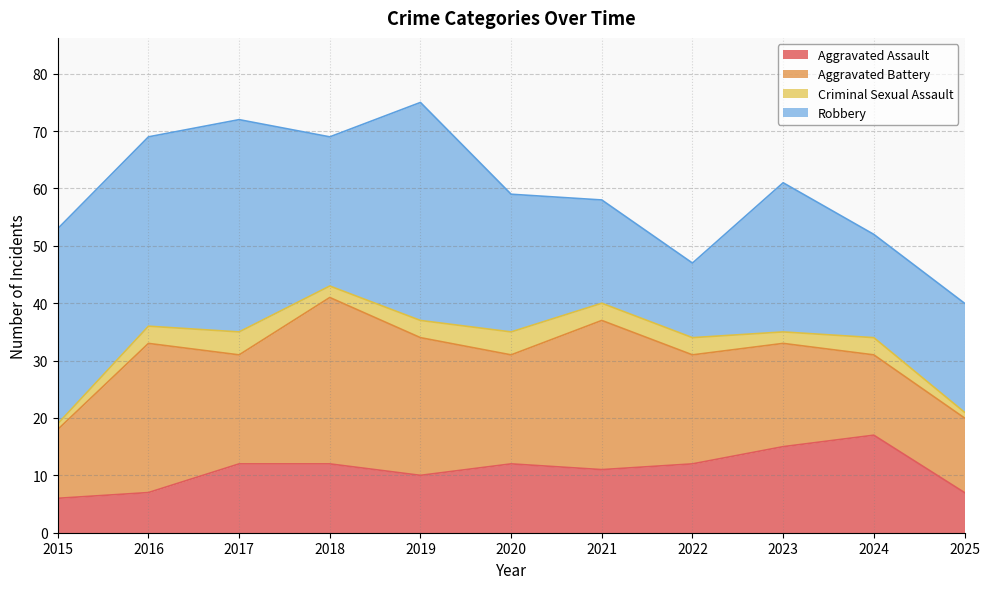

What is the total value across all series at 2022?

47